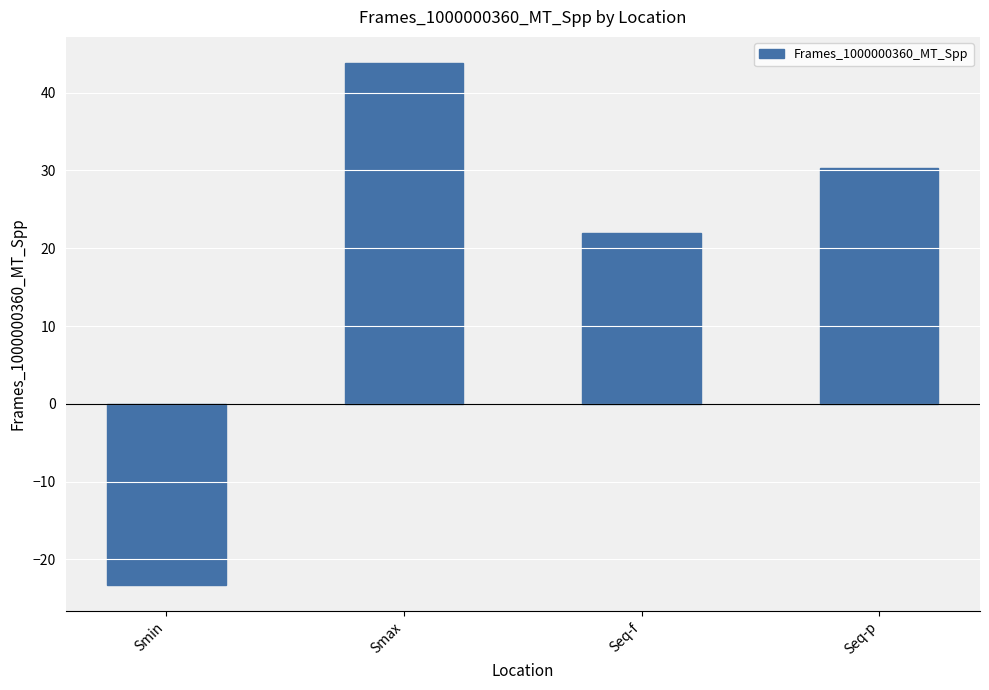

What is the sum of the values at Seq-p and Smax?

74.1